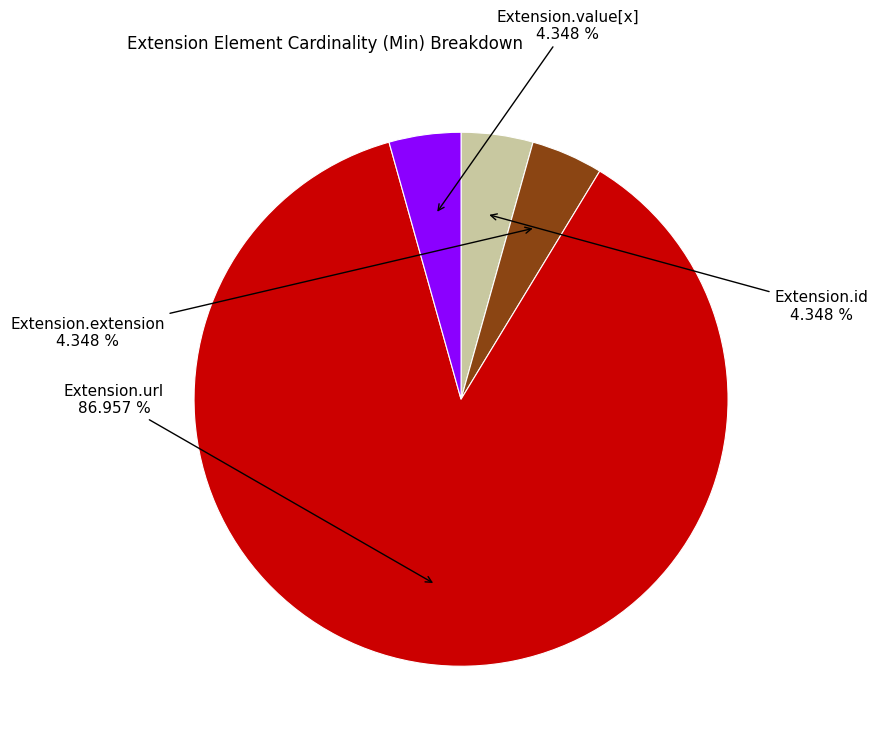

Approximately how many times larger is the value at Extension.url compared to Extension.id?

20.0